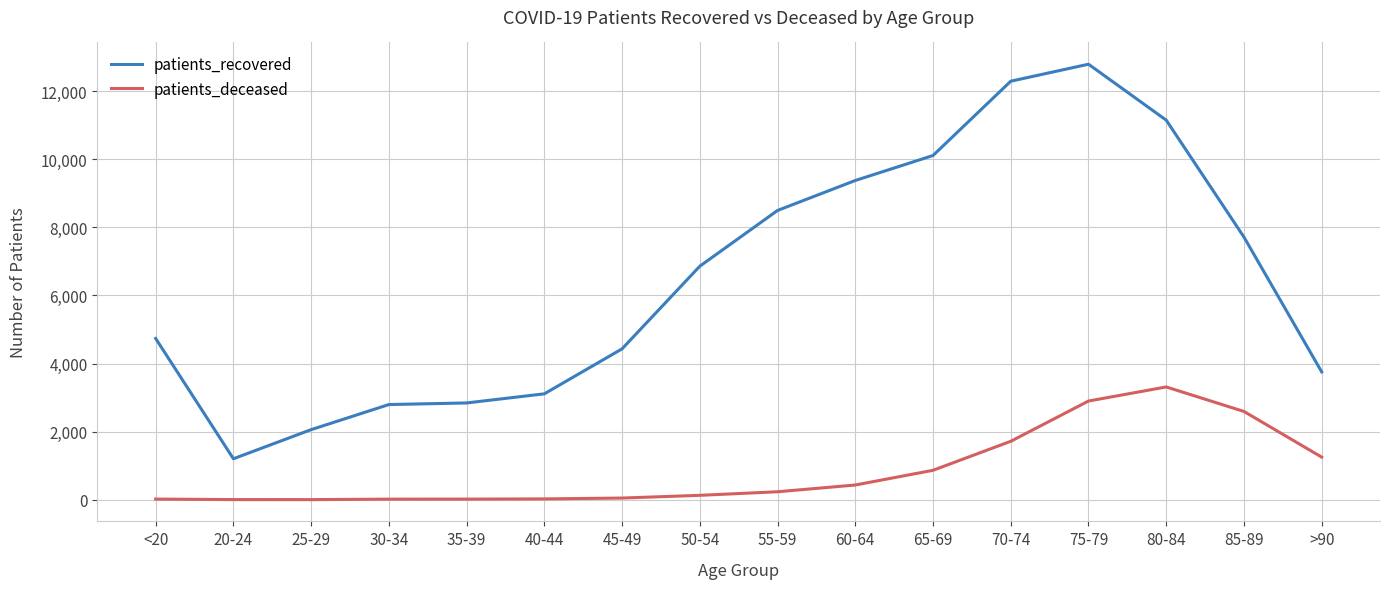

Rank the series by their maximum value, from highest to lowest.

patients_recovered, patients_deceased